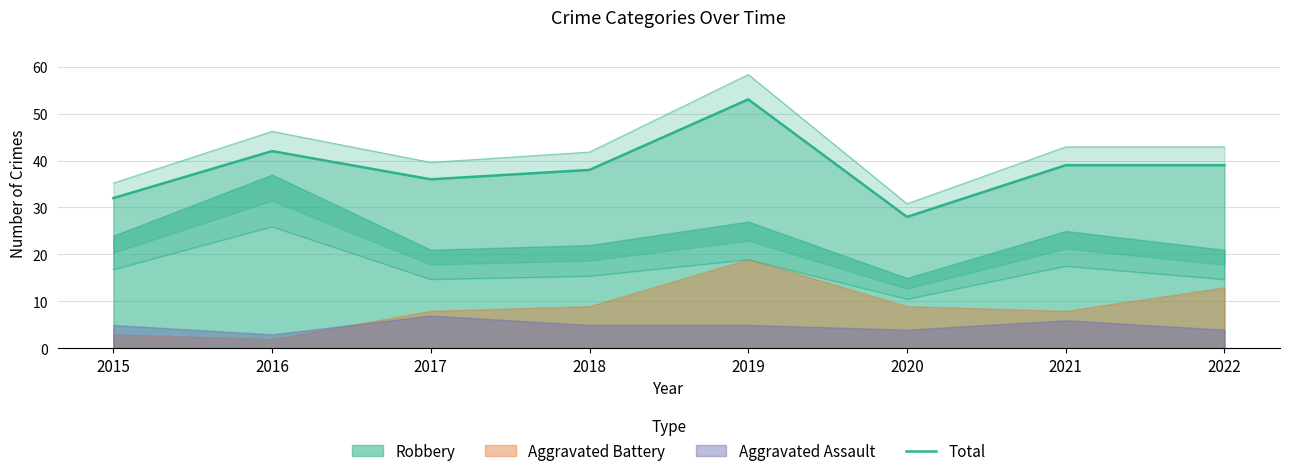

At which label is the value closest to 40?

2021